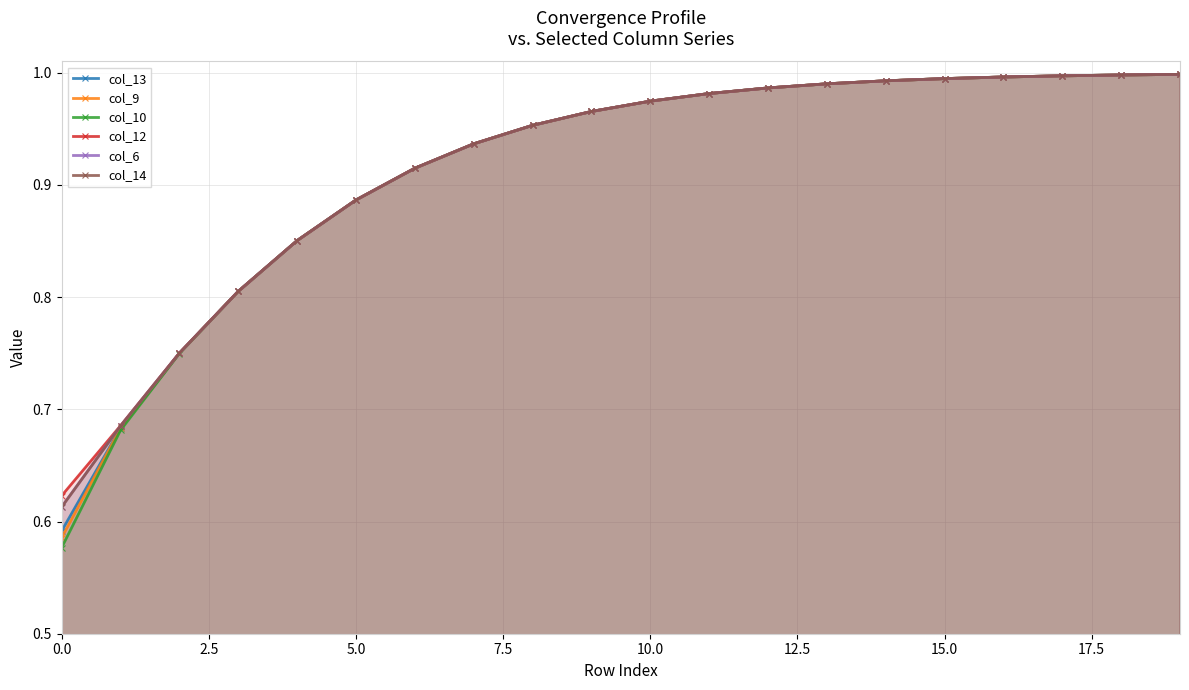

True or false: col_13 and col_14 cross at least once.

False